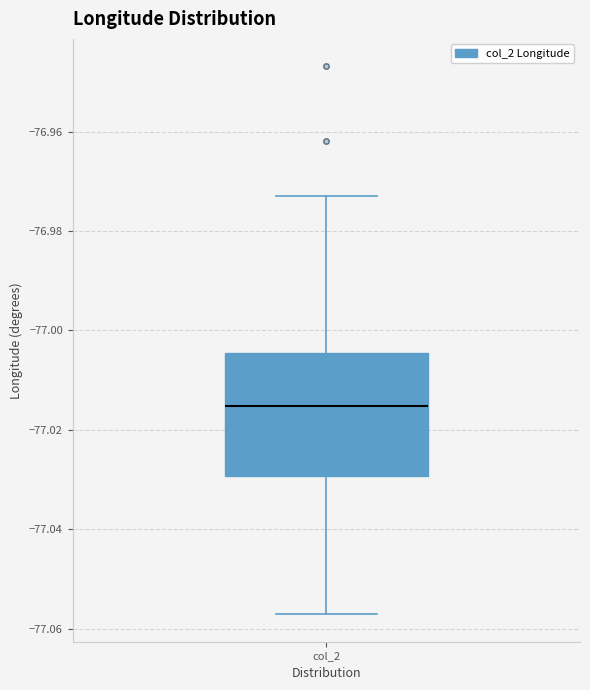

Read this box plot against the y-axis: the position of the median line, the range covered by the box, and the ends of both whiskers. The values are not printed on the chart, so give them approximately, as read against the axis.

median -77.016, box -77.030 to -77.004, whiskers -77.058 to -76.974